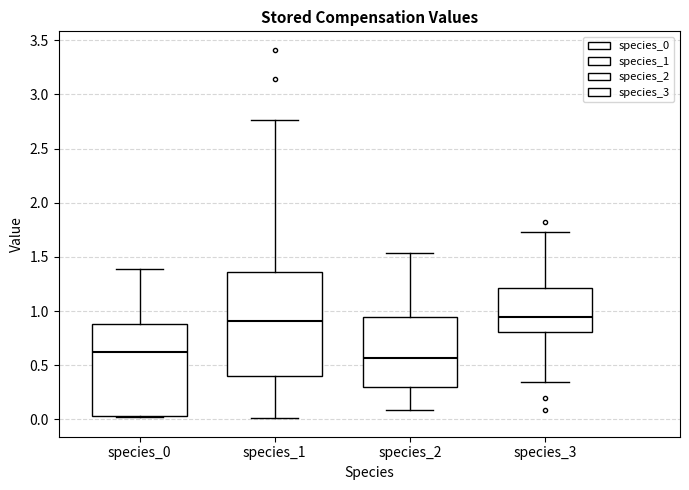

Reading left to right, transcribe this box plot: for each box, give where its median line is, the range the box spans, and where its two whiskers end, as read against the y-axis. The values are not printed on the chart, so give them approximately, as read against the axis.

species_0: median 0.65, box 0.05 to 0.90, whiskers 0.00 to 1.40
species_1: median 0.90, box 0.40 to 1.35, whiskers 0.00 to 2.75
species_2: median 0.55, box 0.30 to 0.95, whiskers 0.10 to 1.55
species_3: median 0.95, box 0.80 to 1.20, whiskers 0.35 to 1.75